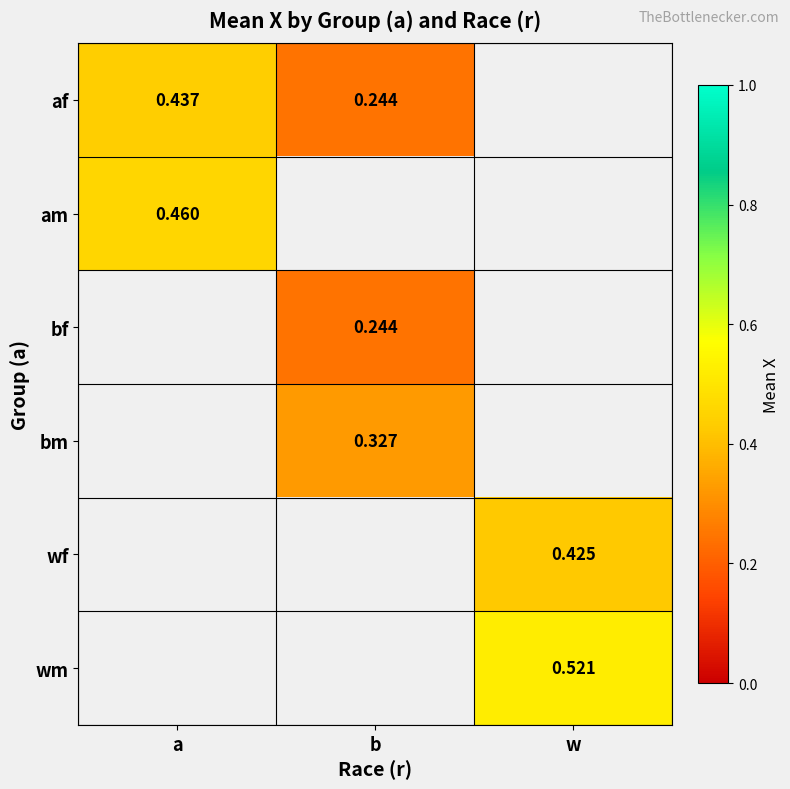

True or false: bm has a value of 0.2 at b.

False